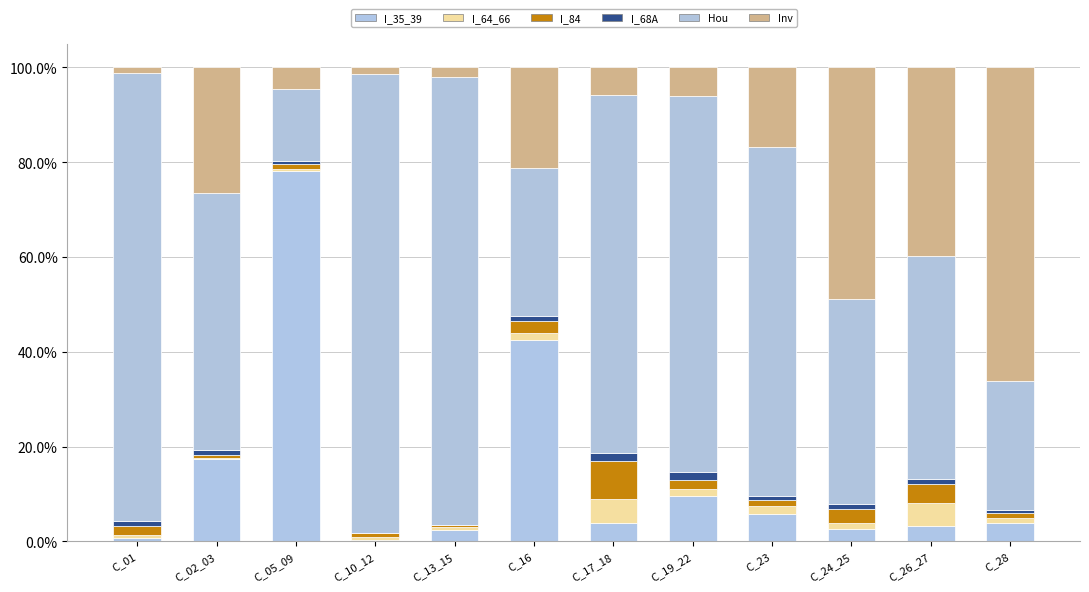

Where does the I_64_66 series first go above 1?

C_16